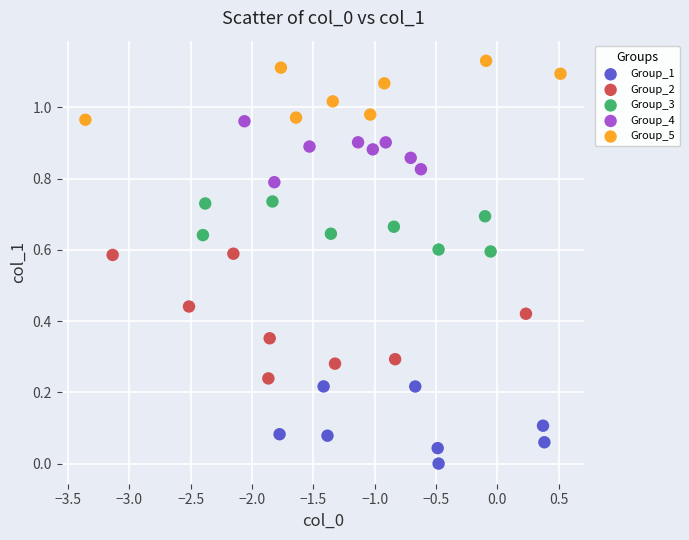

Which series has the widest spread of Y values?

Group_2